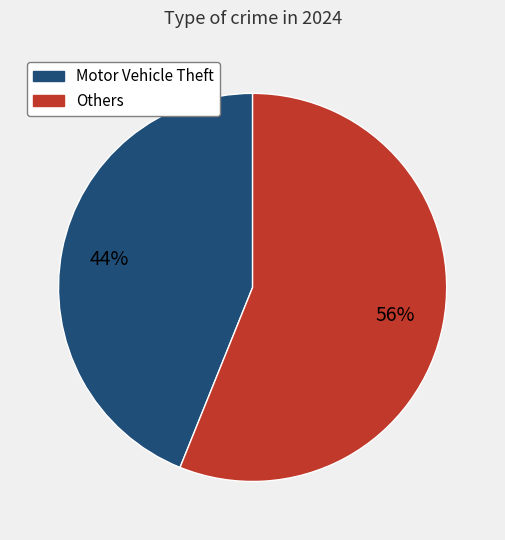

To the nearest percent, what is the difference between the largest and smallest slice percentages?

12%